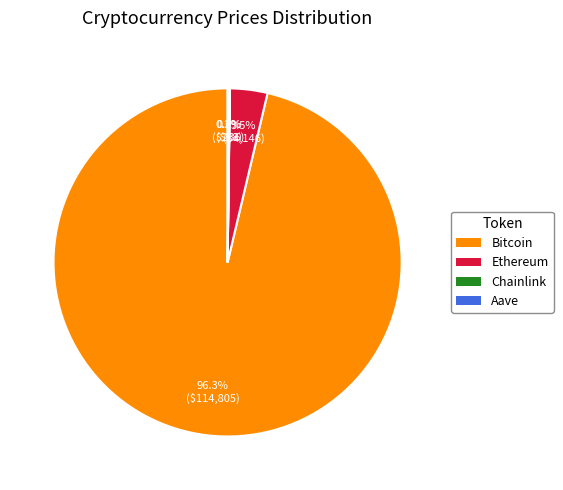

Which has a higher value, Bitcoin or Ethereum?

Bitcoin